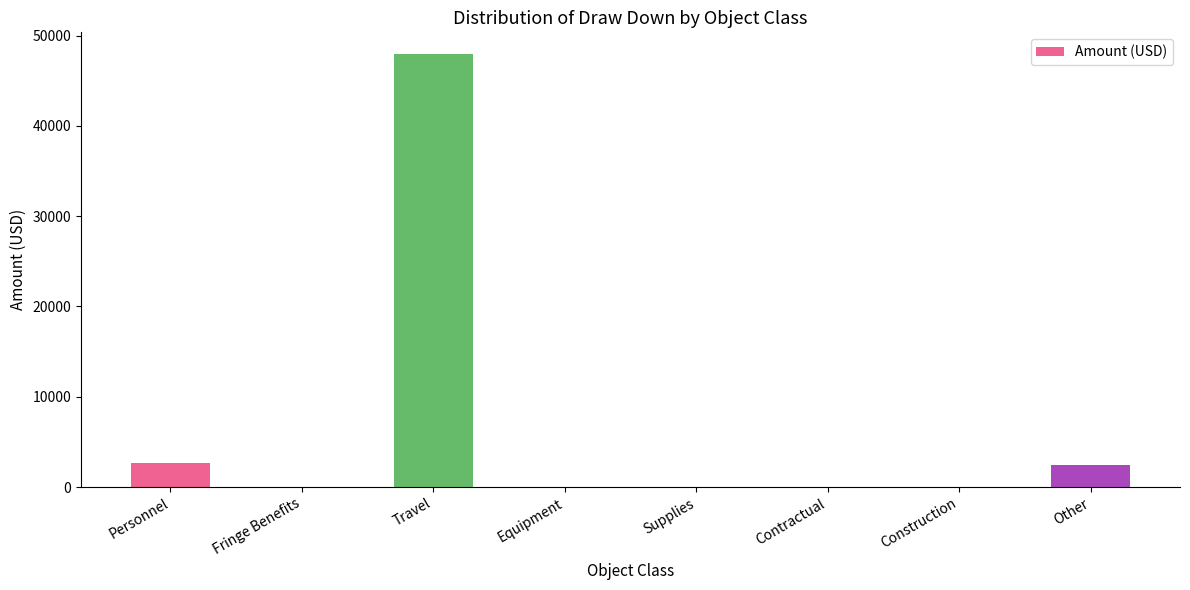

What is the change in value from Construction to Other?

+2469.4